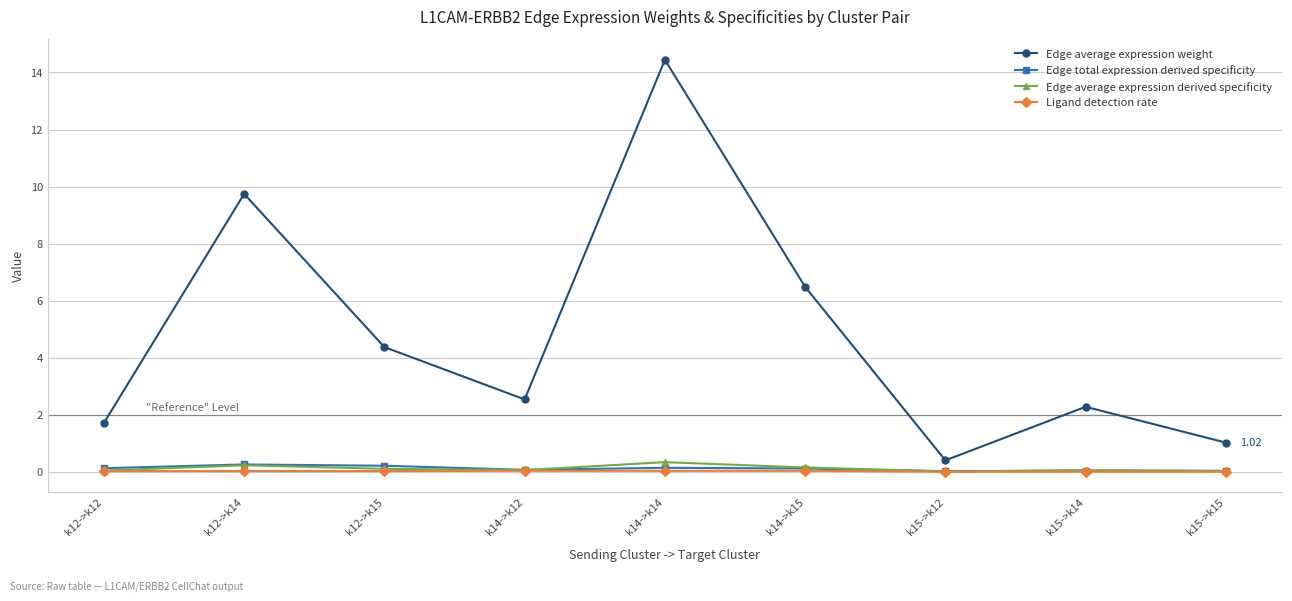

How many series are shown in this chart?

4